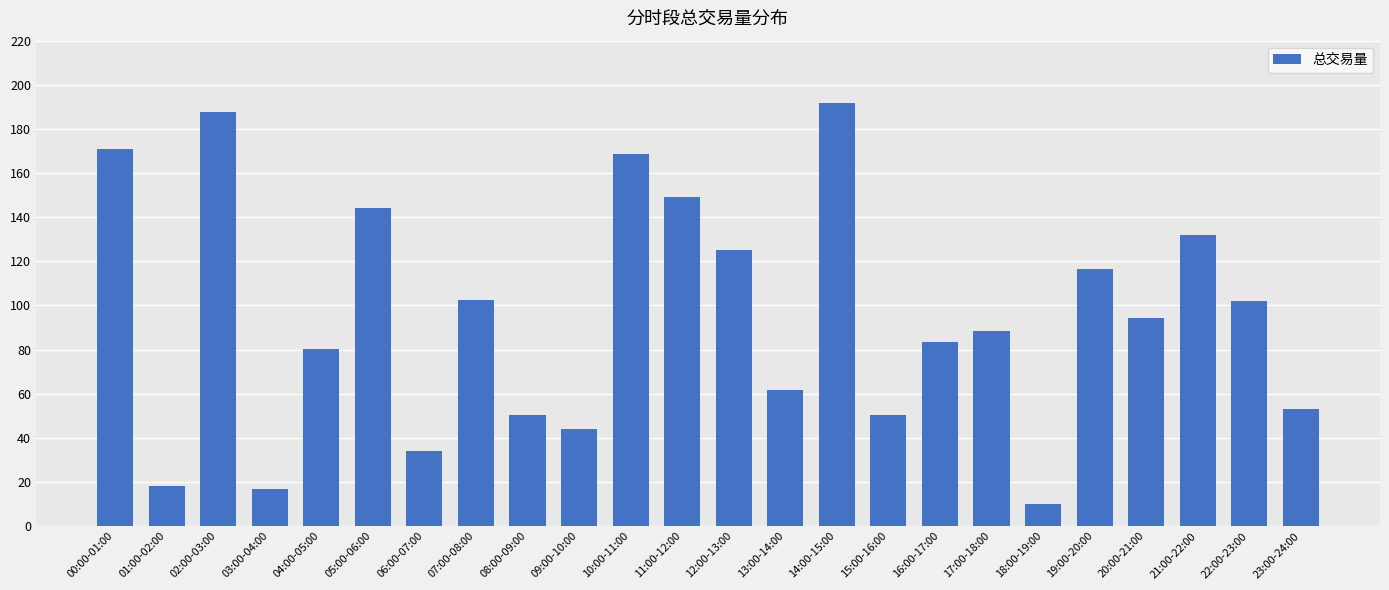

What is the smallest value displayed?

10.0